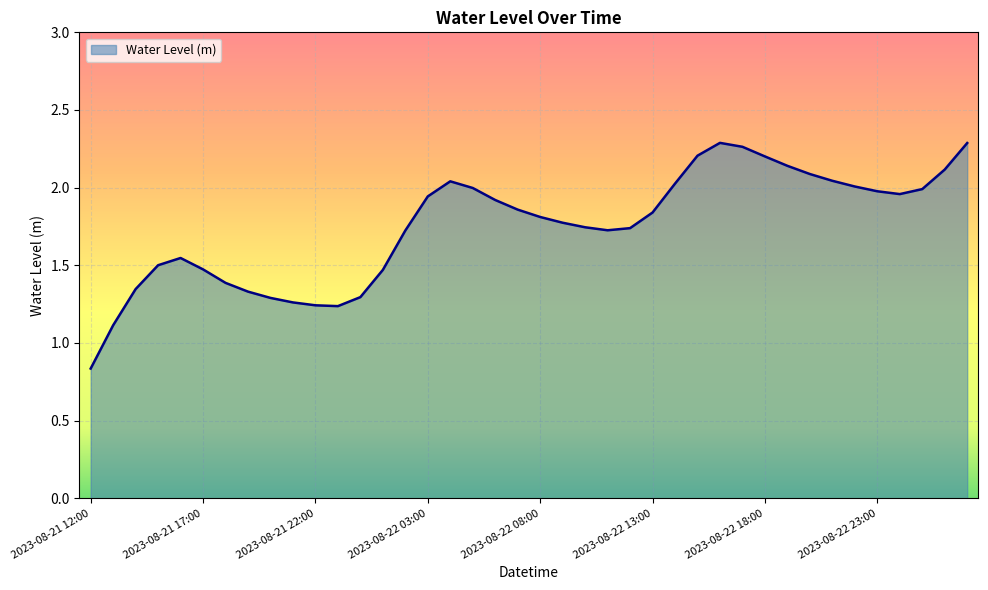

What is the average value?

1.8